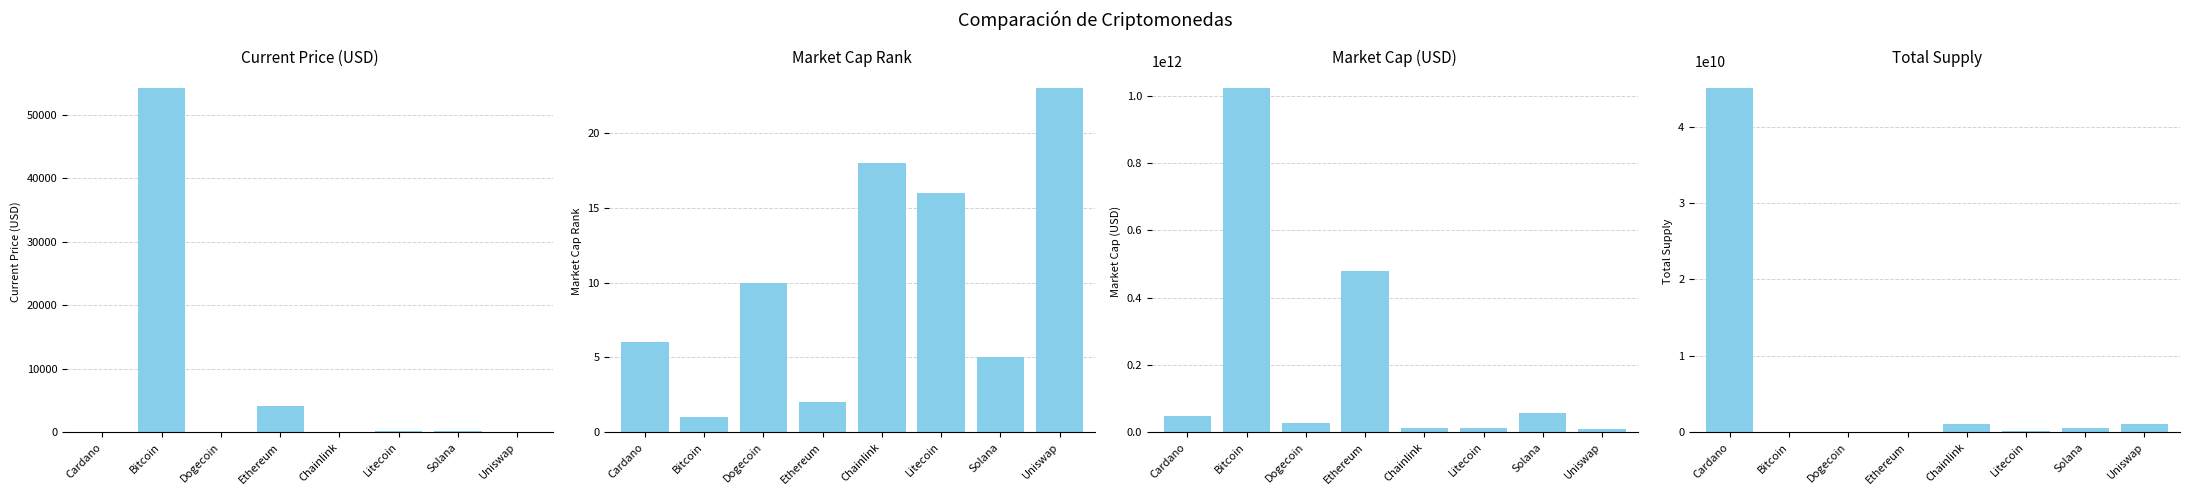

Reading left to right, list all the values displayed in this chart.

Current Price (USD): Cardano=1.5	Bitcoin=54151.0	Dogecoin=0.2	Ethereum=4034.4	Chainlink=23.4	Litecoin=189.0	Solana=187.0	Uniswap=19.0
Market Cap Rank: Cardano=6.0	Bitcoin=1.0	Dogecoin=10.0	Ethereum=2.0	Chainlink=18.0	Litecoin=16.0	Solana=5.0	Uniswap=23.0
Market Cap (USD): Cardano=47821379229.0	Bitcoin=1022577234325.0	Dogecoin=26477152231.0	Ethereum=478086030442.0	Chainlink=10935920896.0	Litecoin=13050439372.0	Solana=56851553672.0	Uniswap=8600073975.0
Total Supply: Cardano=45000000000.0	Bitcoin=21000000.0	Dogecoin=0.0	Ethereum=0.0	Chainlink=1000000000.0	Litecoin=84000000.0	Solana=508180963.6	Uniswap=1000000000.0